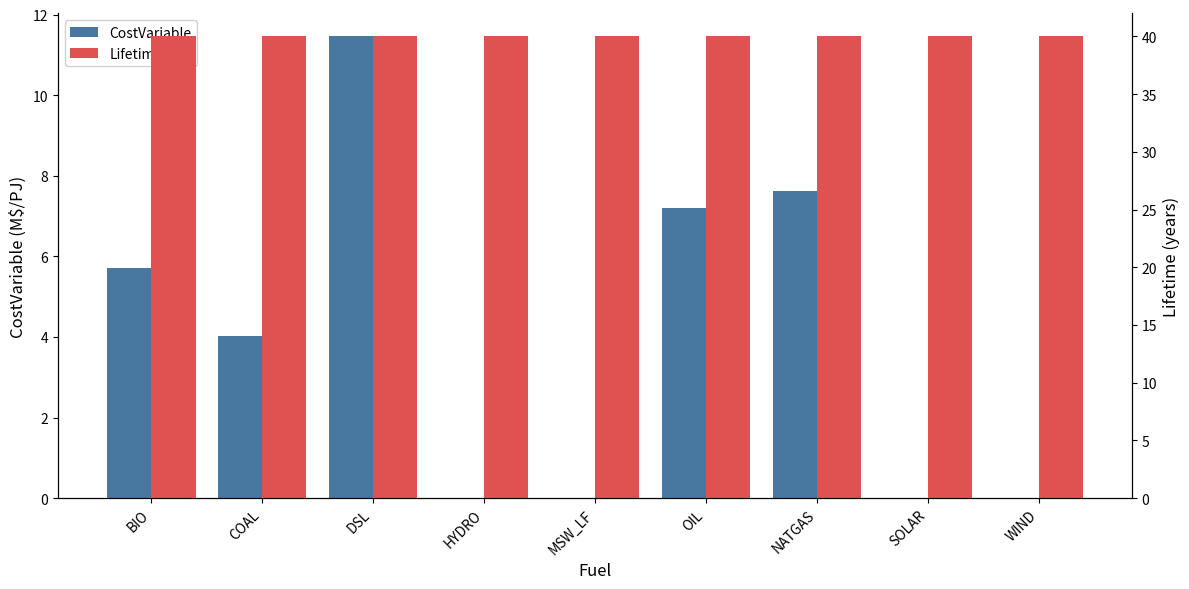

Between DSL and MSW_LF, which series saw the biggest shift?

CostVariable